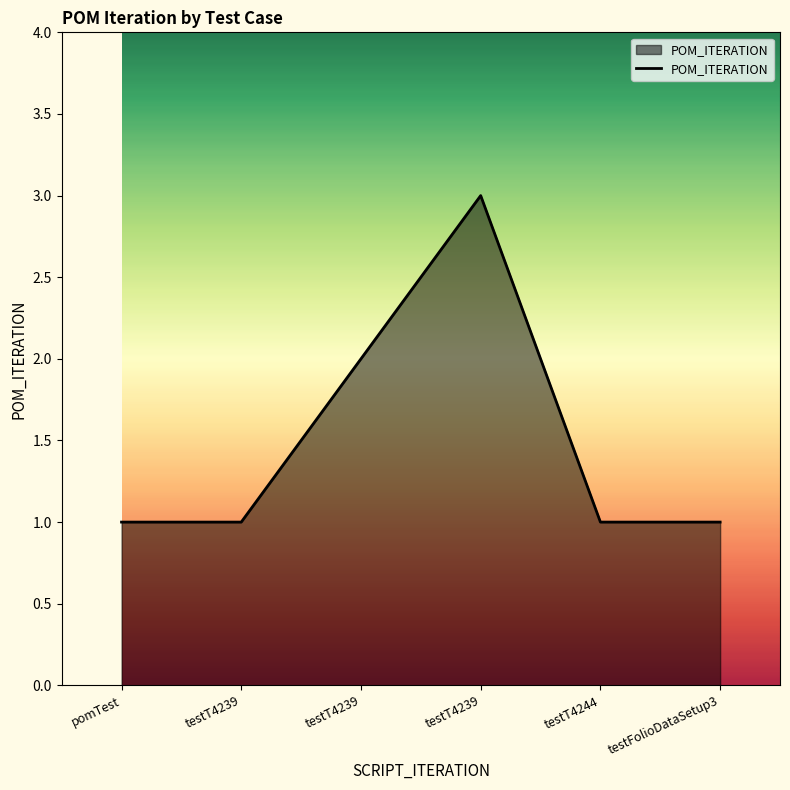

Does the chart display data point markers on the line(s)?

No